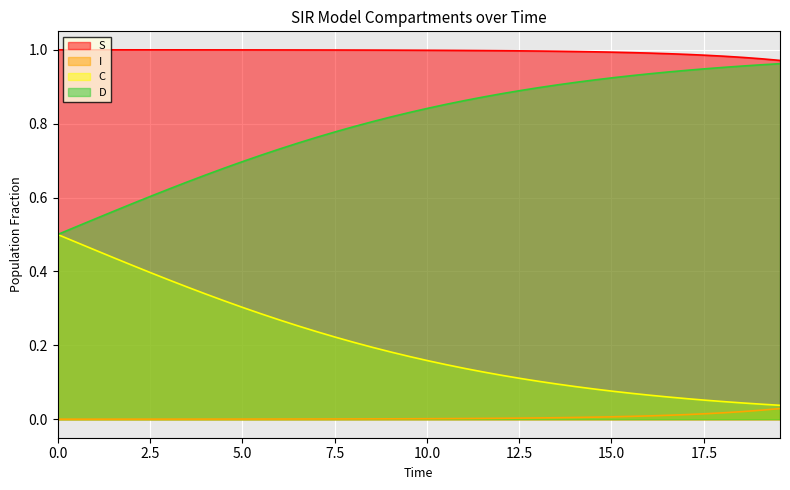

True or false: D and I intersect in this chart.

False